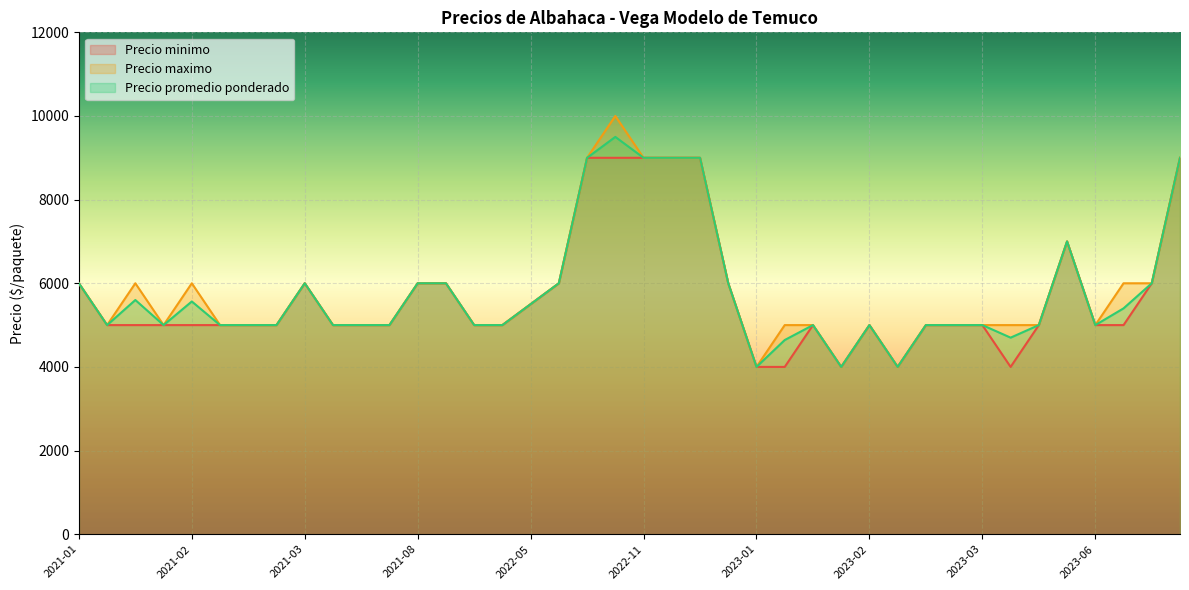

What is the greatest value displayed?

10000